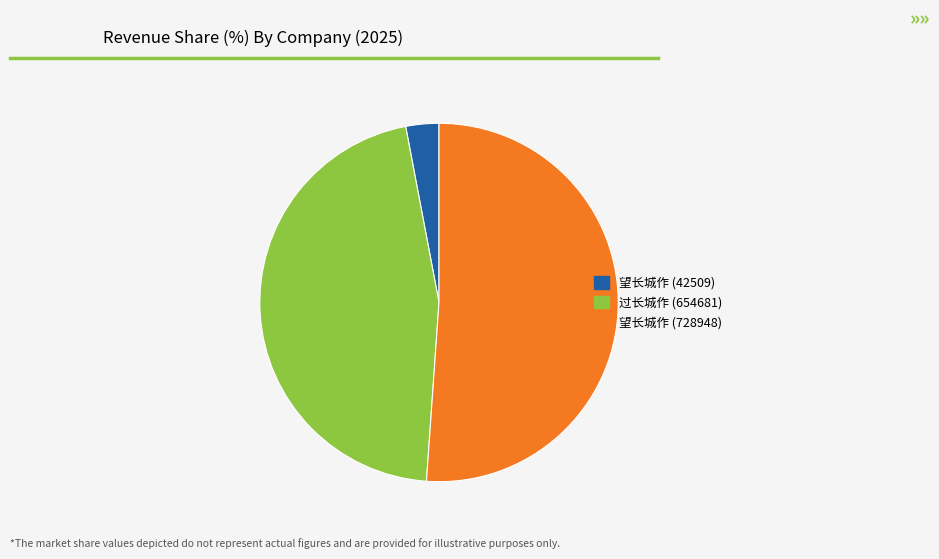

Combined, do 望长城作 (728948) and 过长城作 (654681) account for over 50%?

Yes